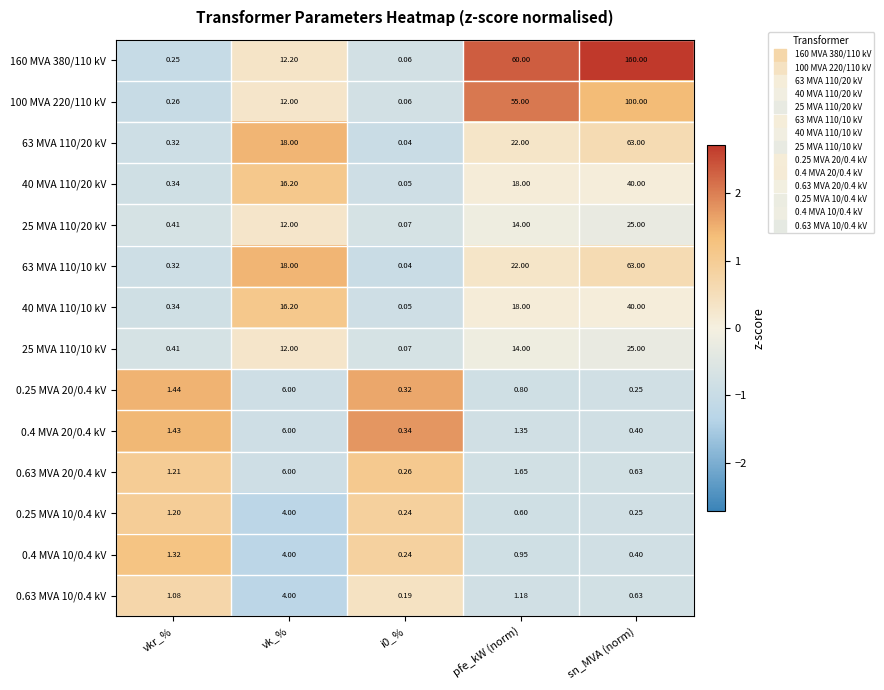

At how many categories does at least one series exceed 2?

3